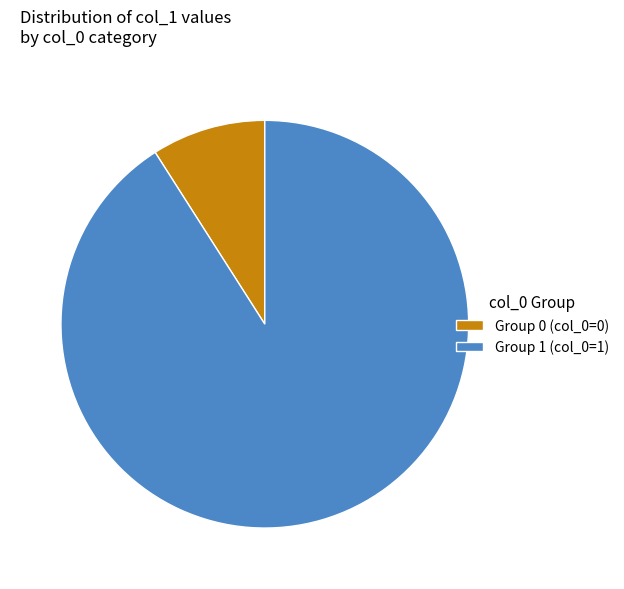

True or false: Group 1 (col_0=1) accounts for 91% of the total.

True